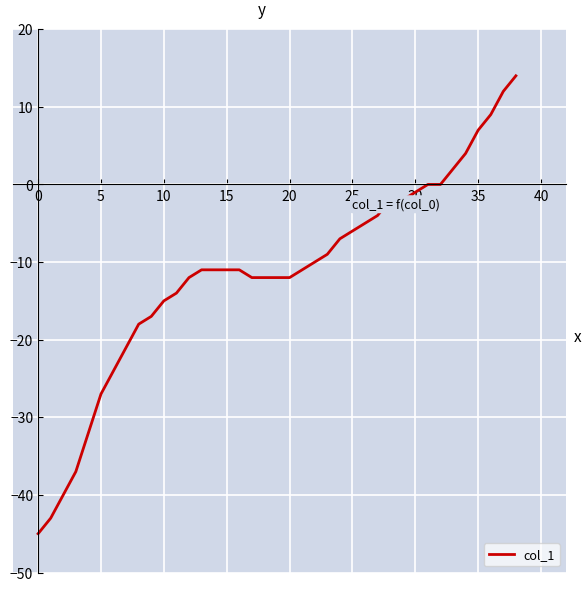

What is the smallest value displayed?

-45